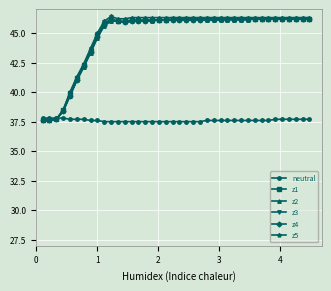

Which series has the widest spread of values?

z5